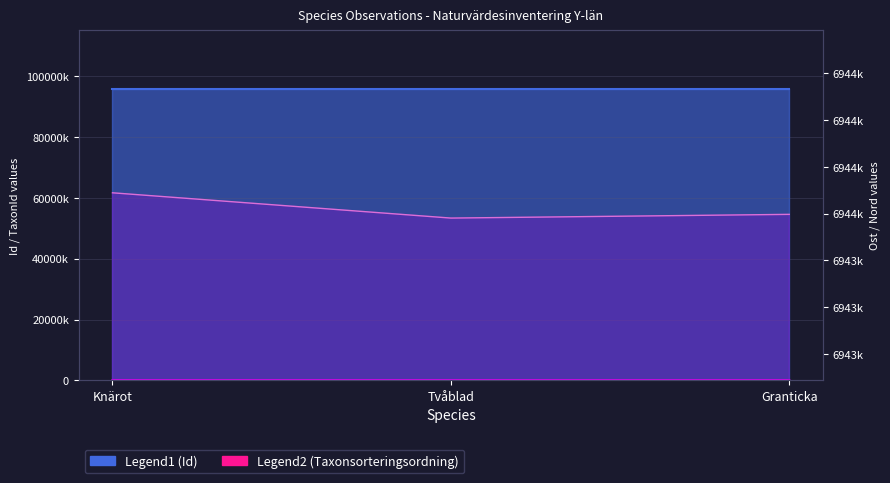

How many categories are shown in the chart?

3